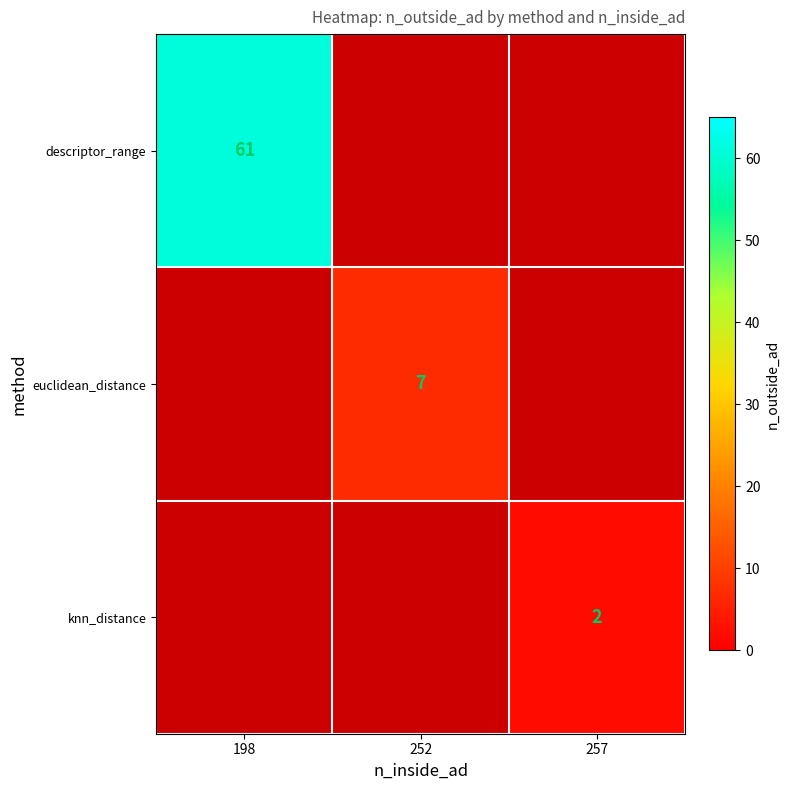

Is the value of knn_distance at 257 greater than the value of euclidean_distance at 252?

No